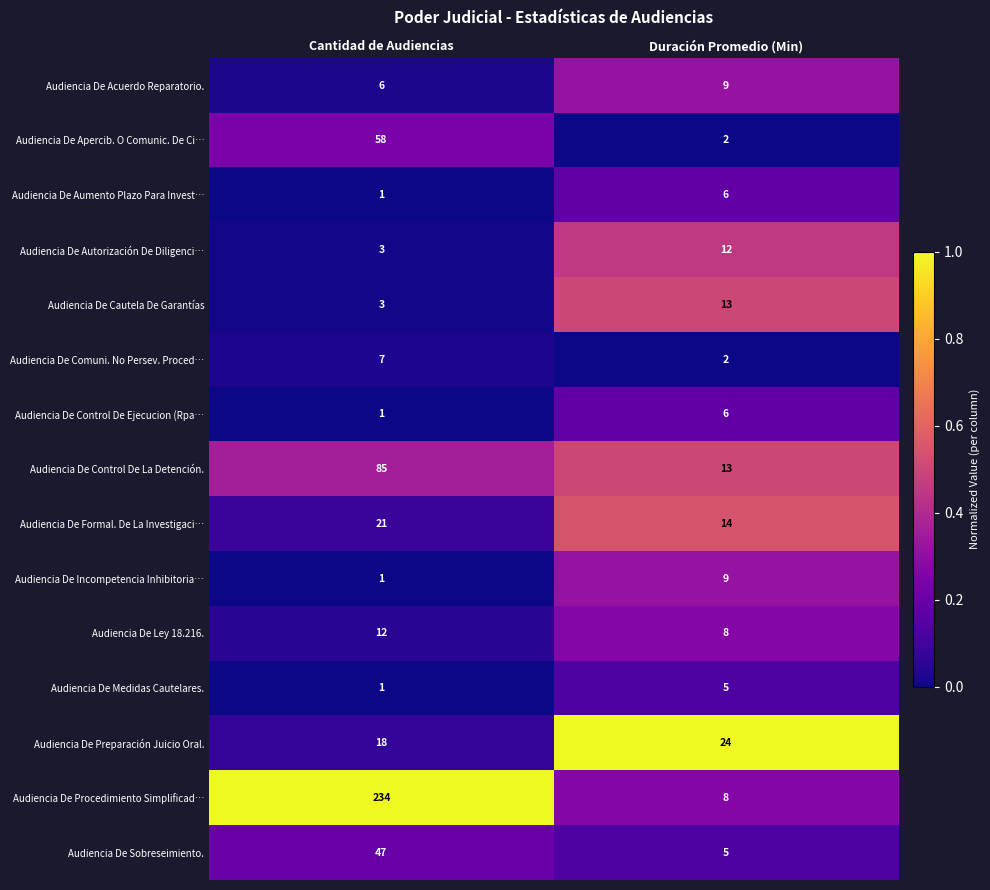

Reading left to right, transcribe all the data shown in this chart.

Audiencia De Acuerdo Reparatorio.: 6	9
Audiencia De Apercib. O Comunic. De Ci…: 58	2
Audiencia De Aumento Plazo Para Invest…: 1	6
Audiencia De Autorización De Diligenci…: 3	12
Audiencia De Cautela De Garantías: 3	13
Audiencia De Comuni. No Persev. Proced…: 7	2
Audiencia De Control De Ejecucion (Rpa…: 1	6
Audiencia De Control De La Detención.: 85	13
Audiencia De Formal. De La Investigaci…: 21	14
Audiencia De Incompetencia Inhibitoria…: 1	9
Audiencia De Ley 18.216.: 12	8
Audiencia De Medidas Cautelares.: 1	5
Audiencia De Preparación Juicio Oral.: 18	24
Audiencia De Procedimiento Simplificad…: 234	8
Audiencia De Sobreseimiento.: 47	5